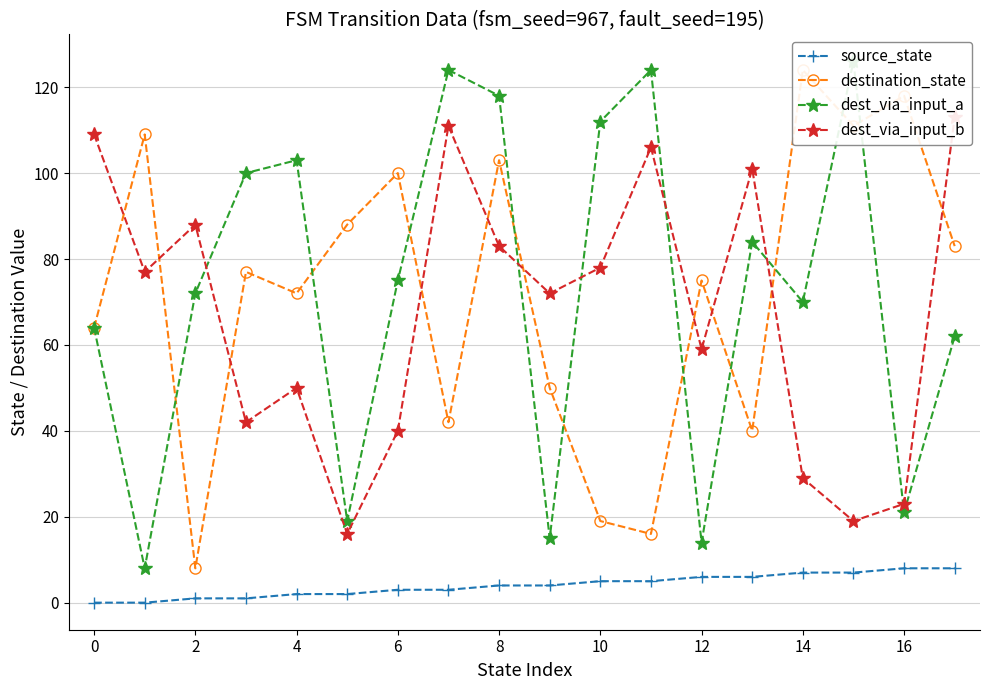

How many values in the destination_state series are below 77?

9